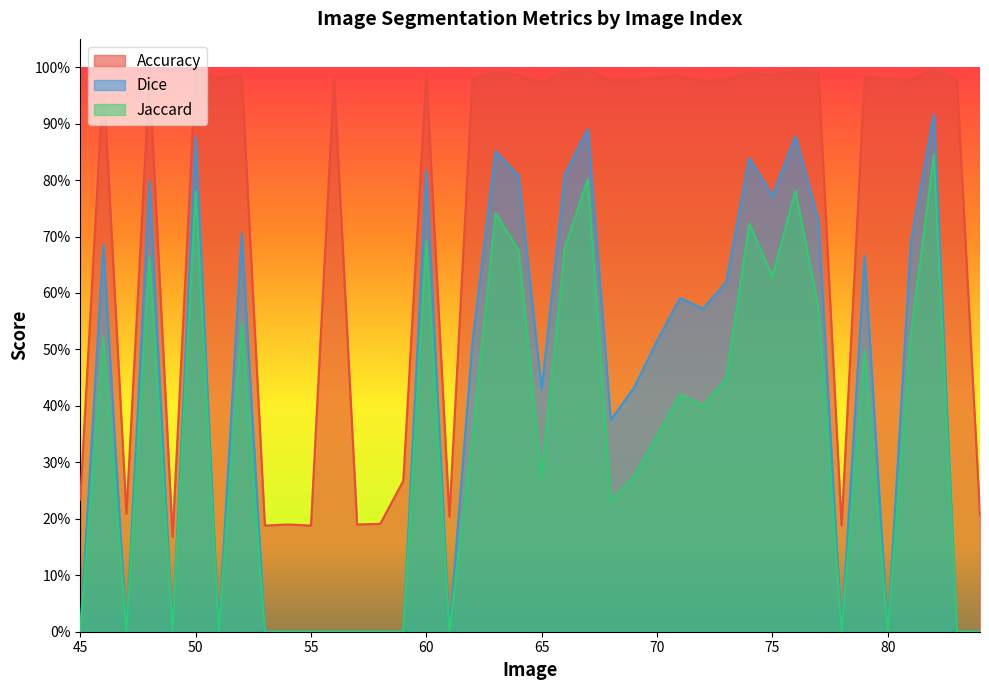

How many positive values does the Dice series have?

24